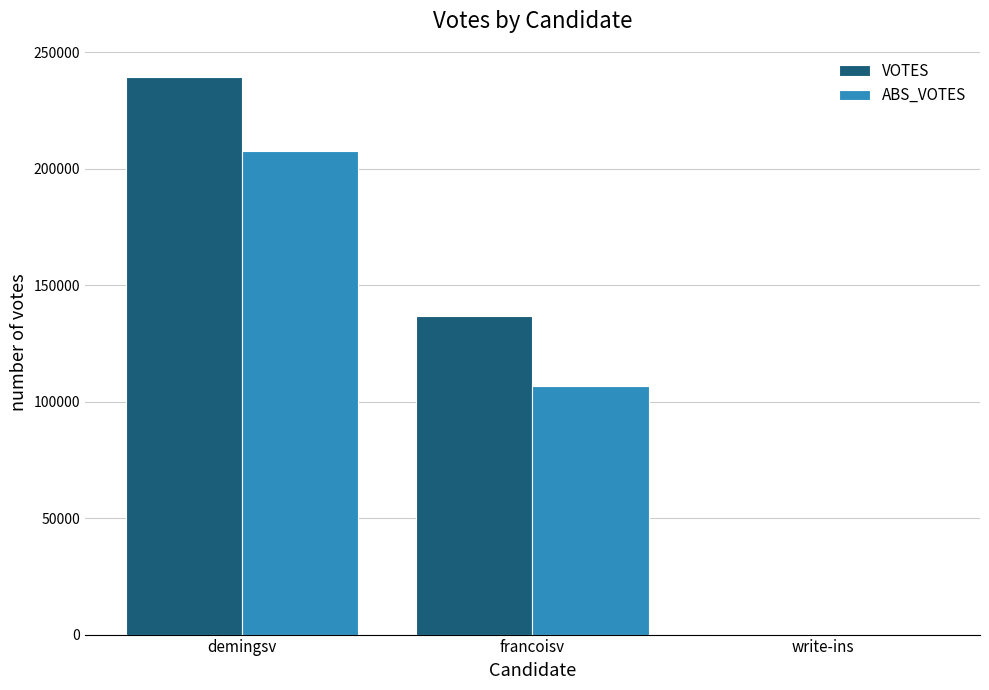

Is the value of VOTES at demingsv greater than the value of ABS_VOTES at francoisv?

Yes